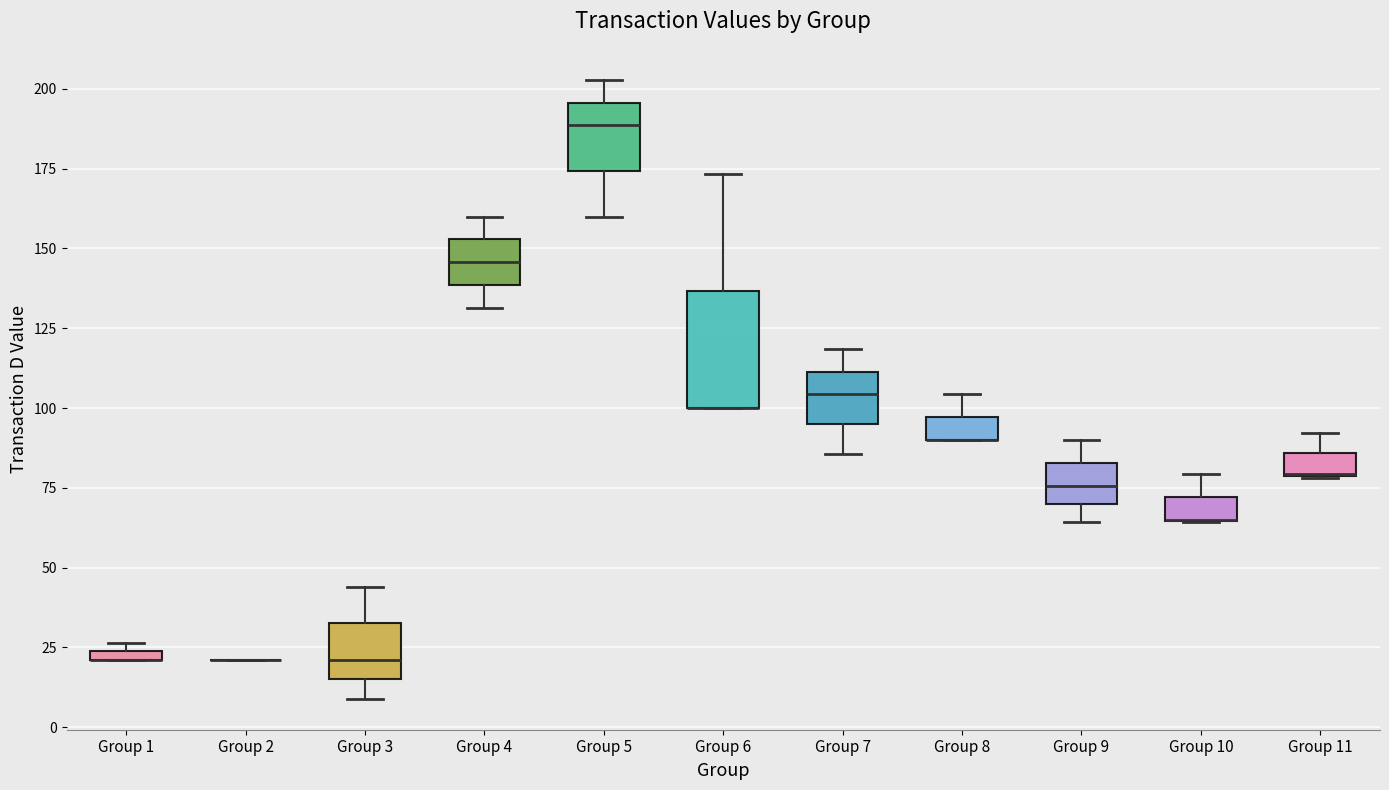

Comparing the boxes themselves (not the whiskers), which one is the tallest?

Group 6